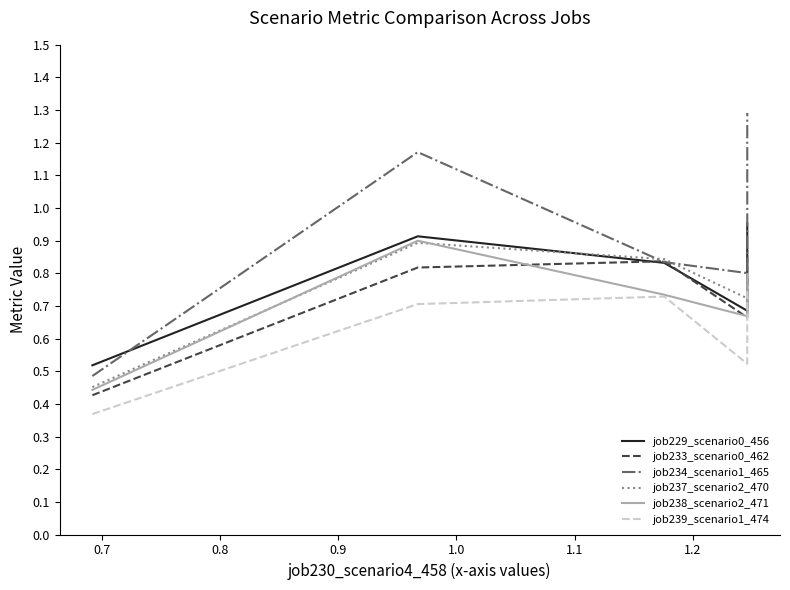

At which label does job229_scenario0_456 reach its peak?

1.0